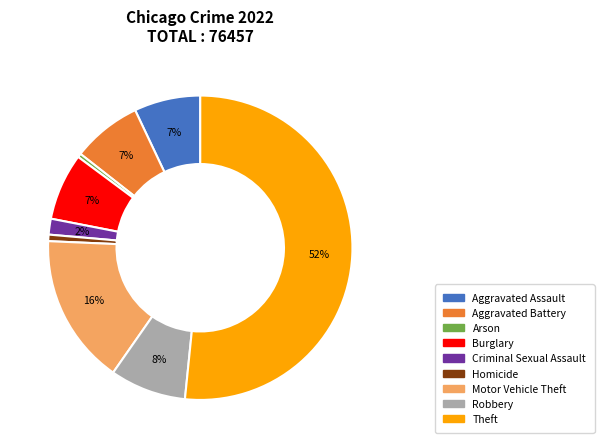

Is Criminal Sexual Assault the majority of the pie?

No